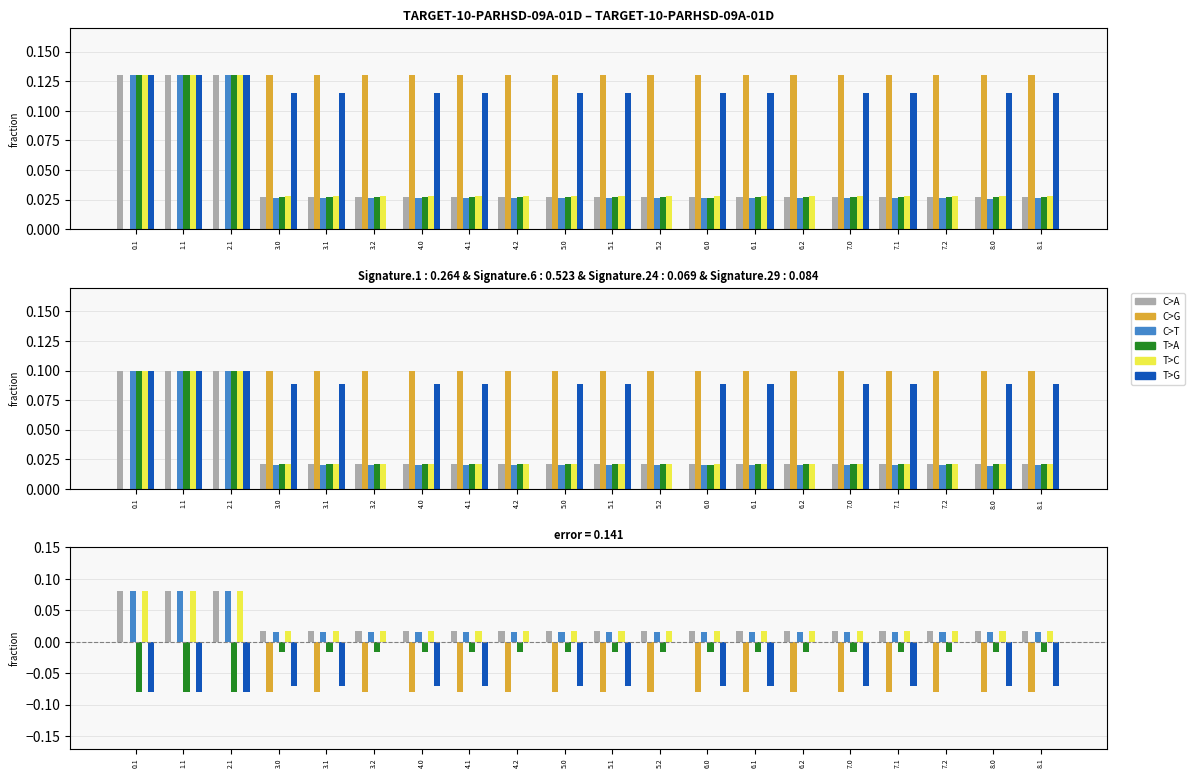

What position from the right is 7.0?

5